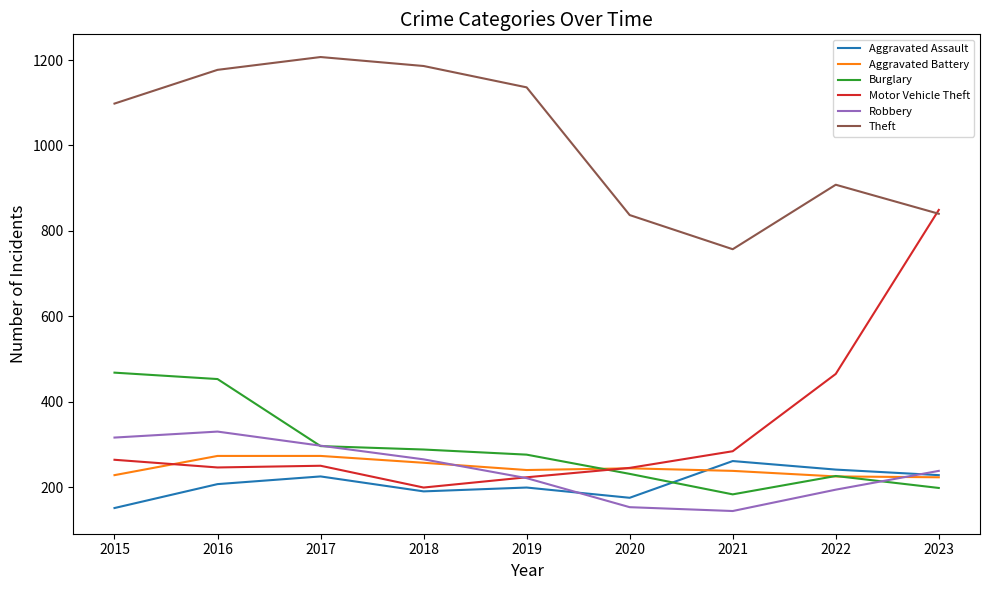

What is the minimum value for Aggravated Battery?

223